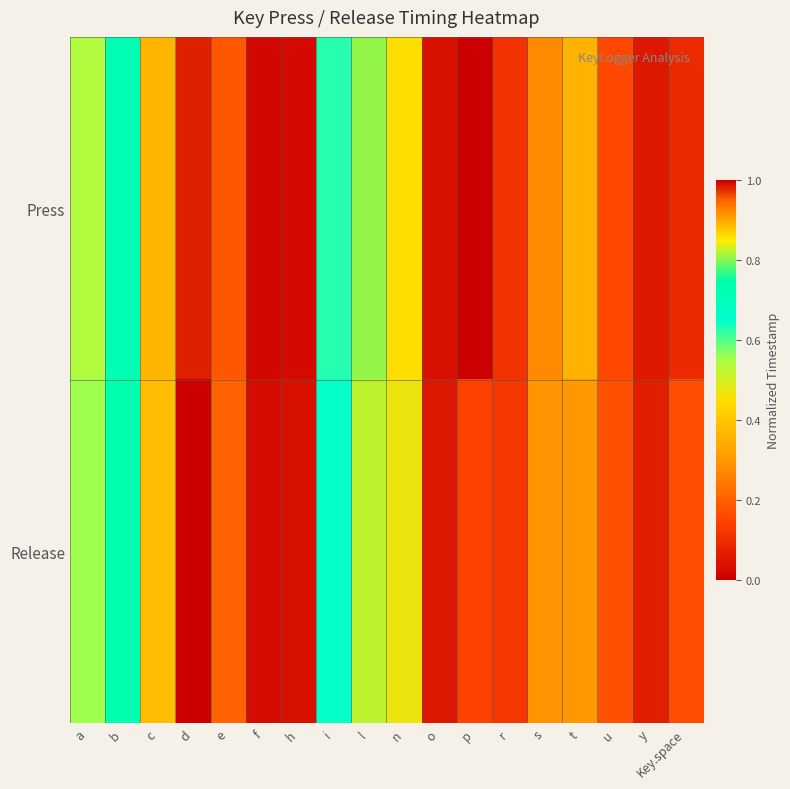

At which category is the sum across all series the highest?

d